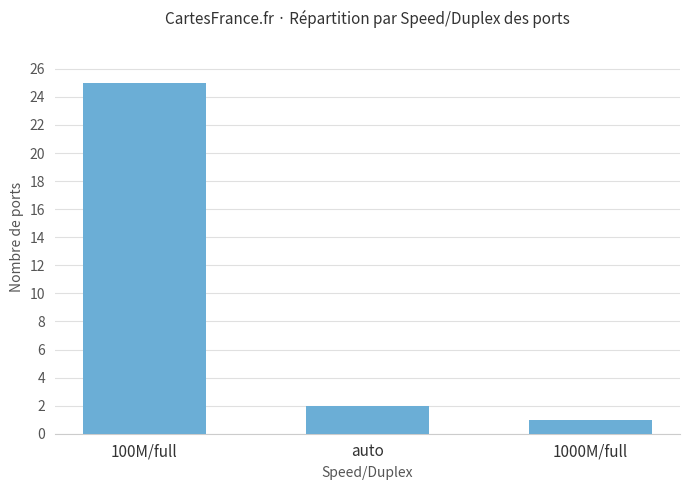

What is the label of the 1st bar from the left?

100M/full